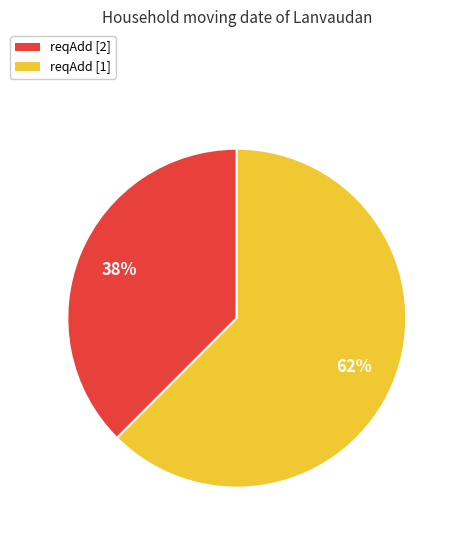

Rank the categories by value from lowest to highest.

reqAdd [2], reqAdd [1]